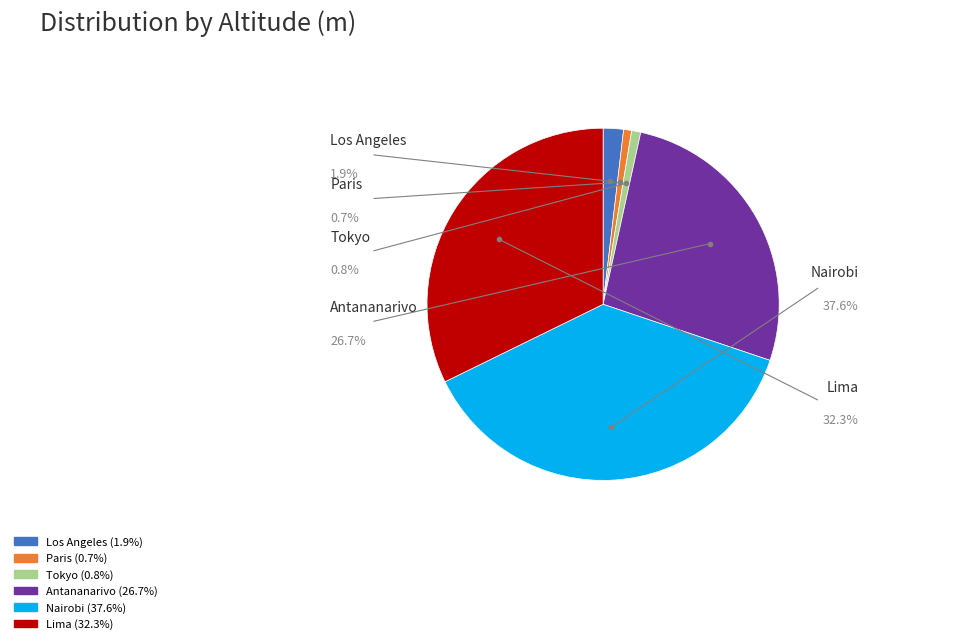

Which has a higher value, Los Angeles or Tokyo?

Los Angeles